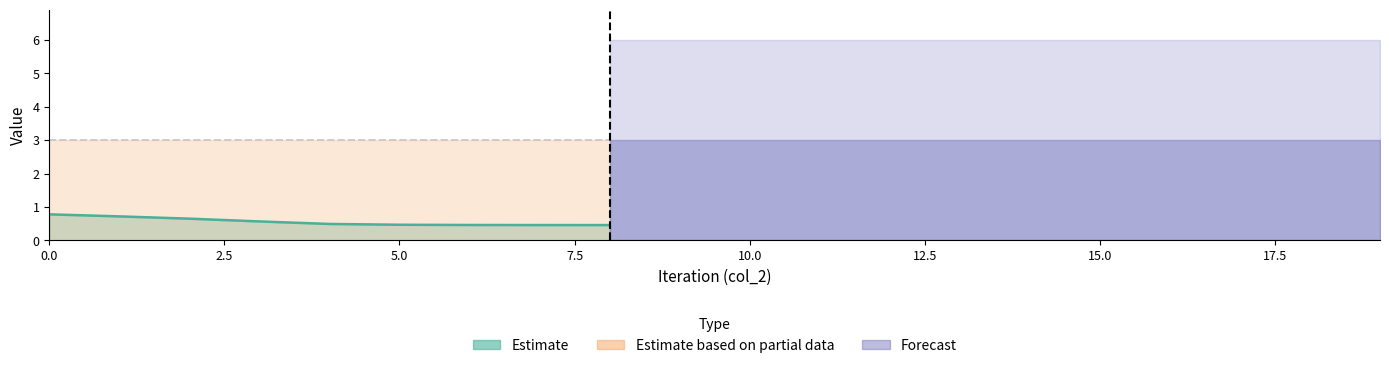

How many lines are shown in the chart?

3